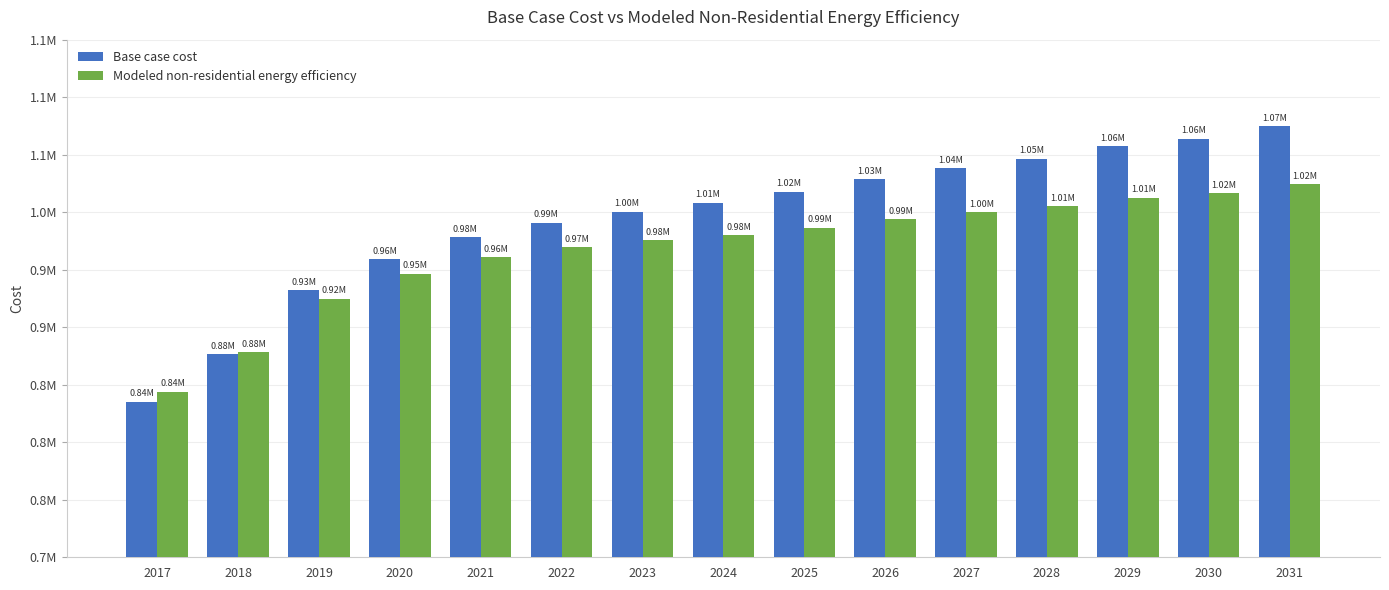

Does the chart contain stacked bars?

No